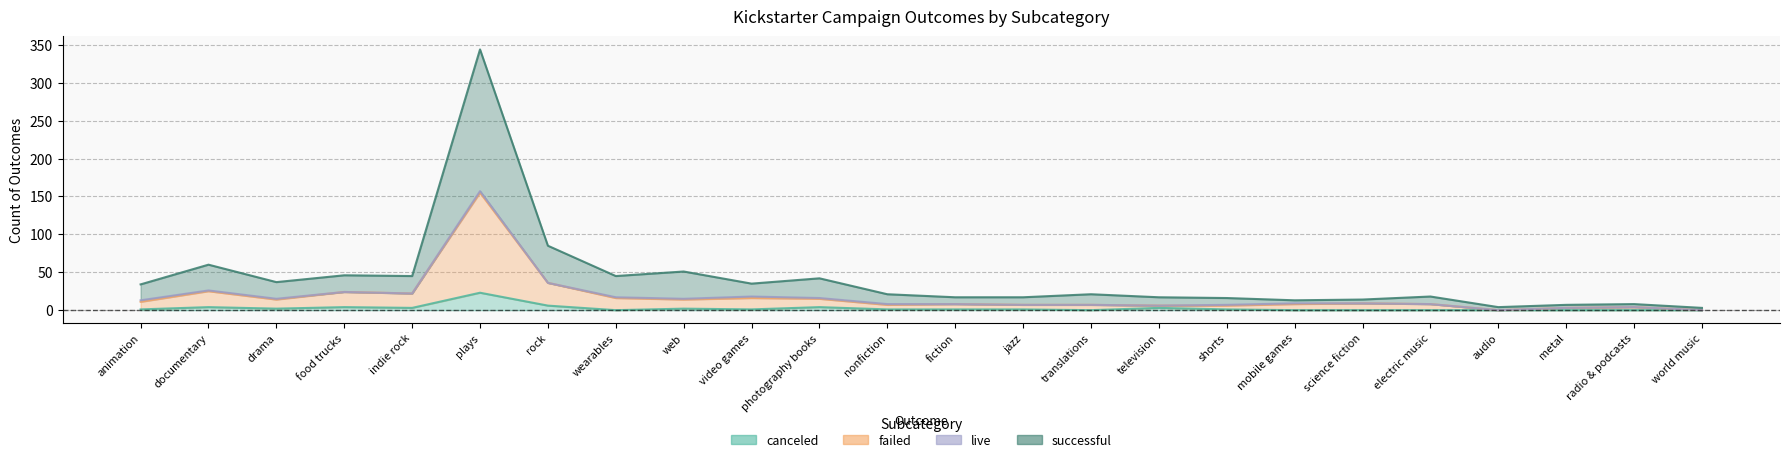

What is the difference between the maximum and minimum values in the canceled series?

23